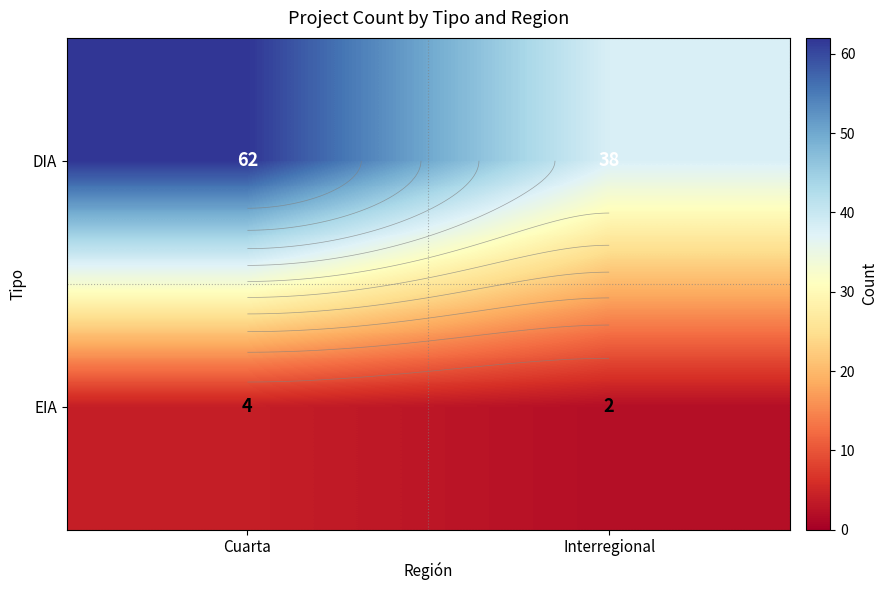

What is the difference between the highest and lowest values at Cuarta?

58